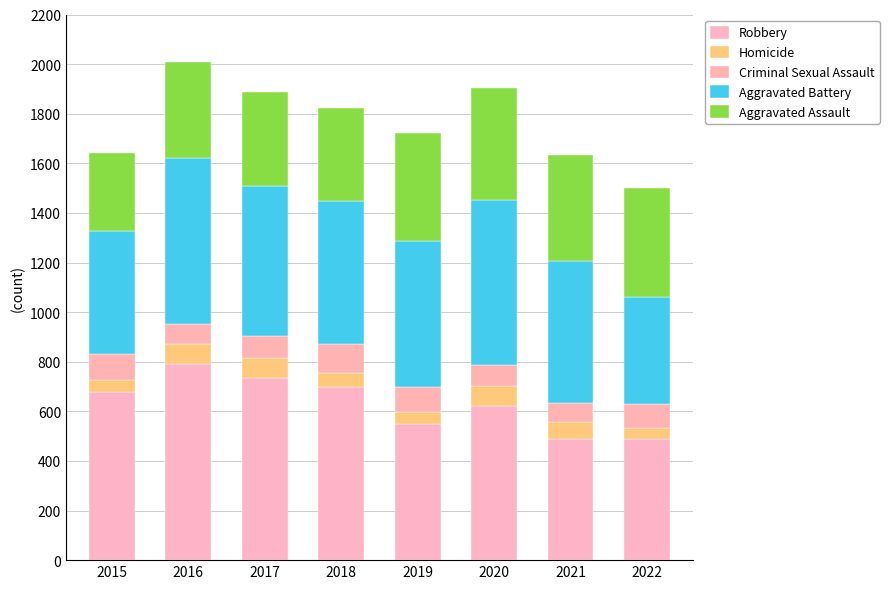

Which series has the largest total across all categories?

Robbery